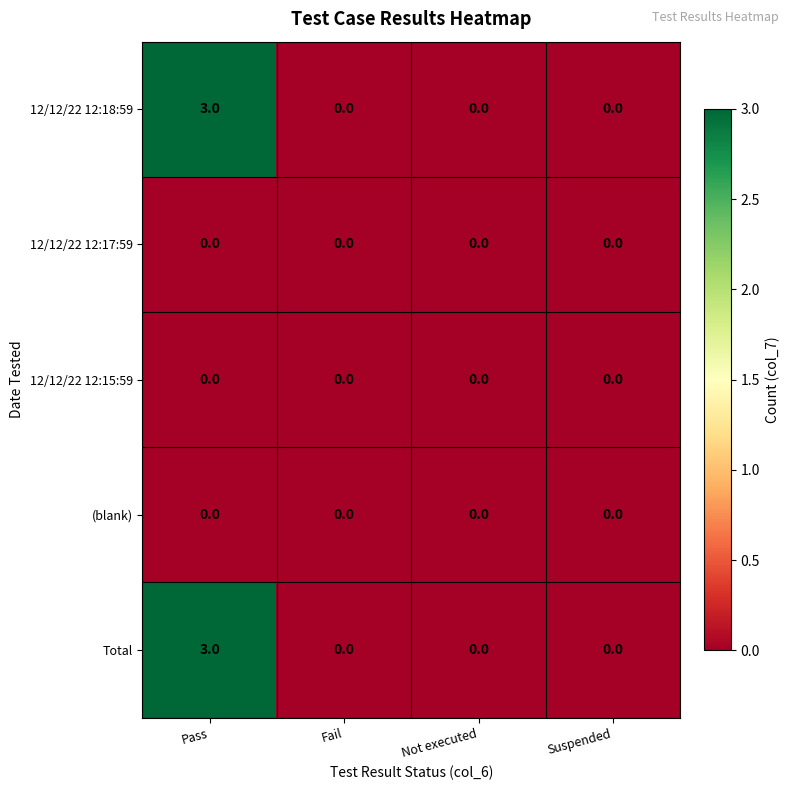

Reading left to right, list all the values displayed in this chart.

12/12/22 12:18:59: 3	0	0	0
12/12/22 12:17:59: 0	0	0	0
12/12/22 12:15:59: 0	0	0	0
(blank): 0	0	0	0
Total: 3	0	0	0